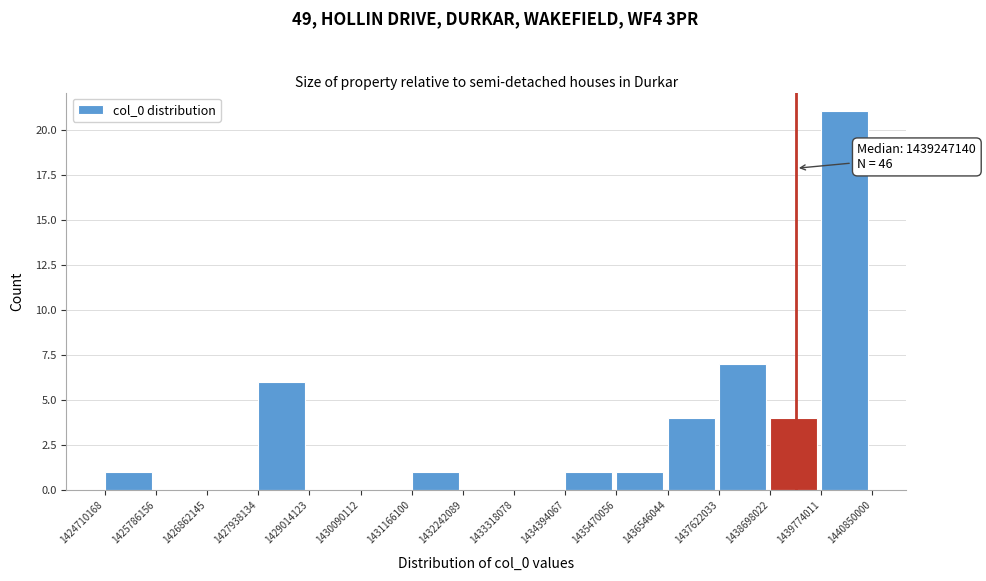

Which range on the x-axis has the tallest bar?

1439774011 to 1440850000